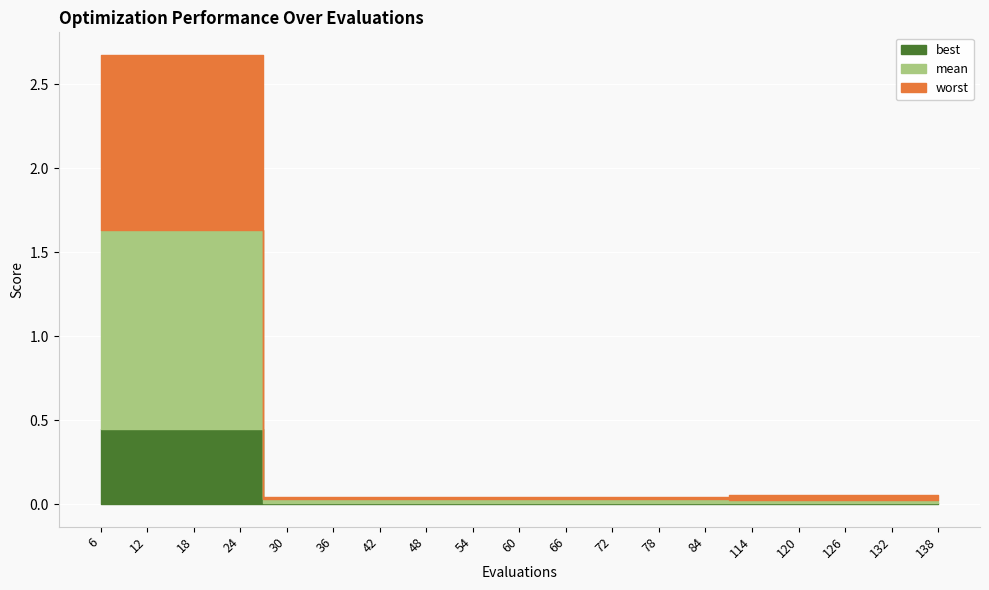

What is the sum of the worst values at 42 and 54?

0.1